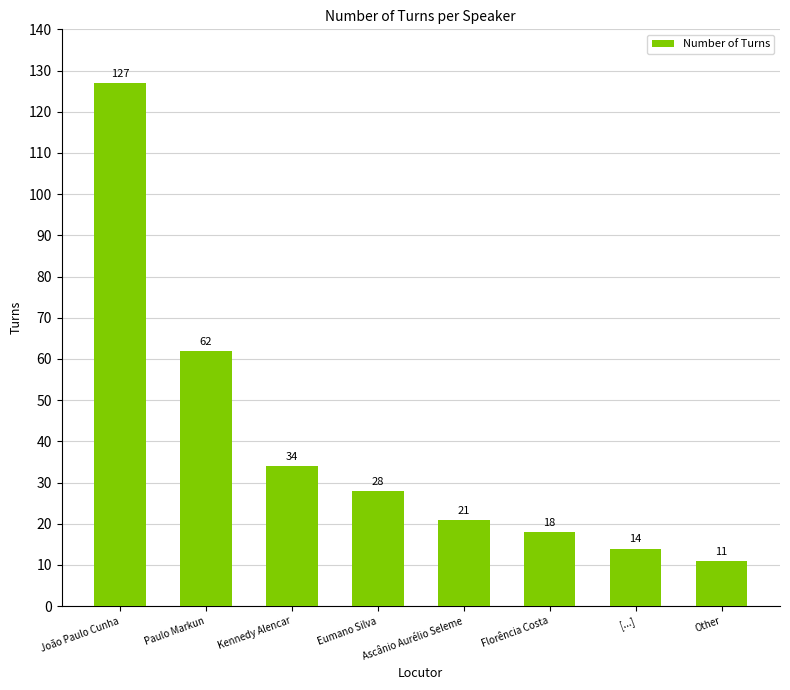

What is the label of the 2nd bar from the right?

[...]